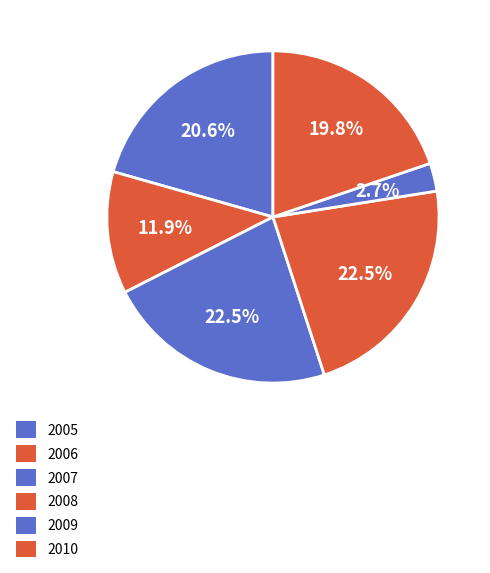

Do 2008 and 2006 together represent more than half of the pie?

No